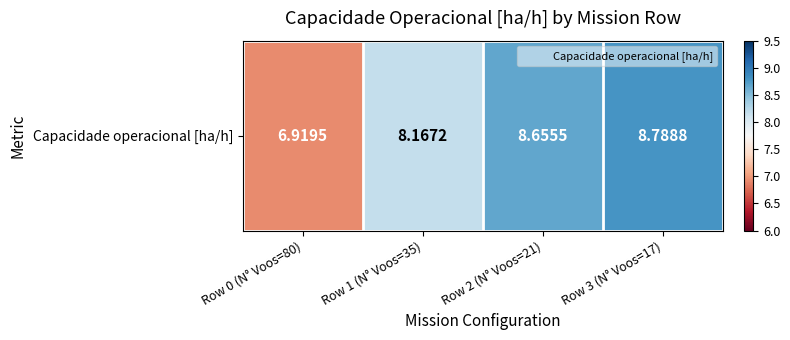

At which category does the chart reach its peak across all series?

Row 3 (N° Voos=17)